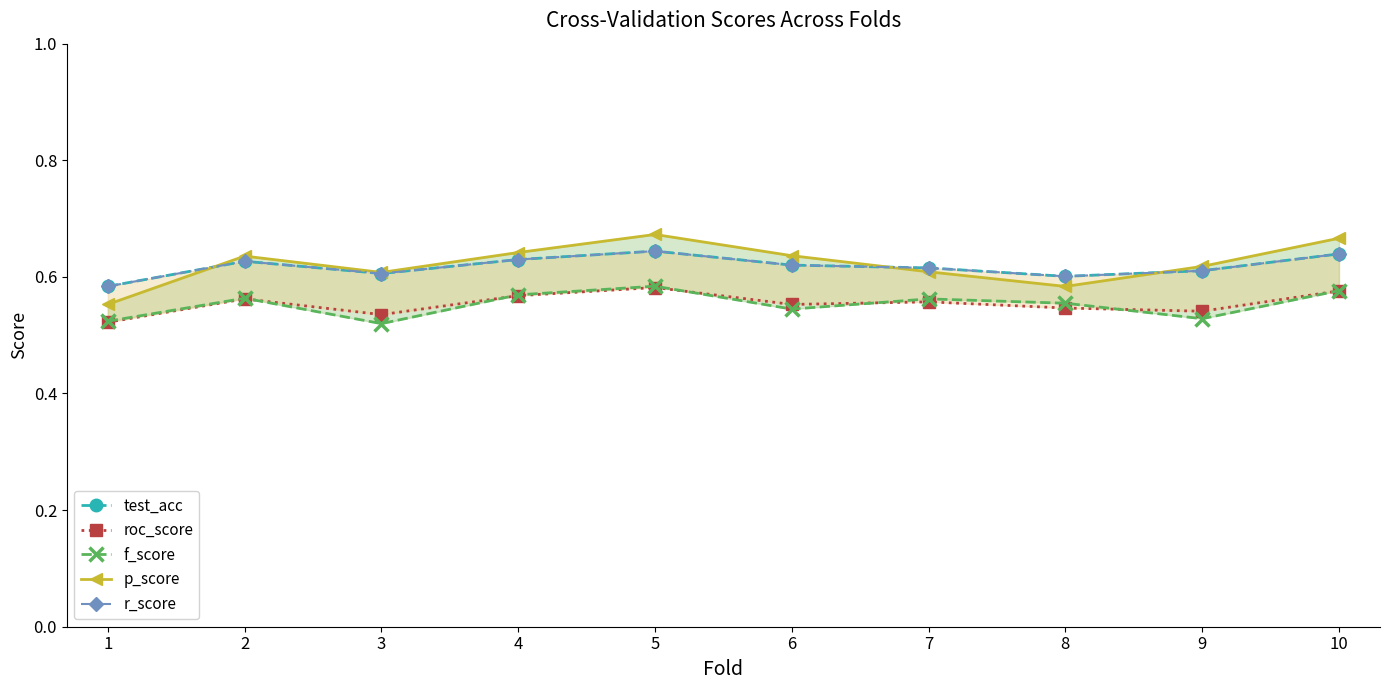

How many lines are shown in the chart?

5